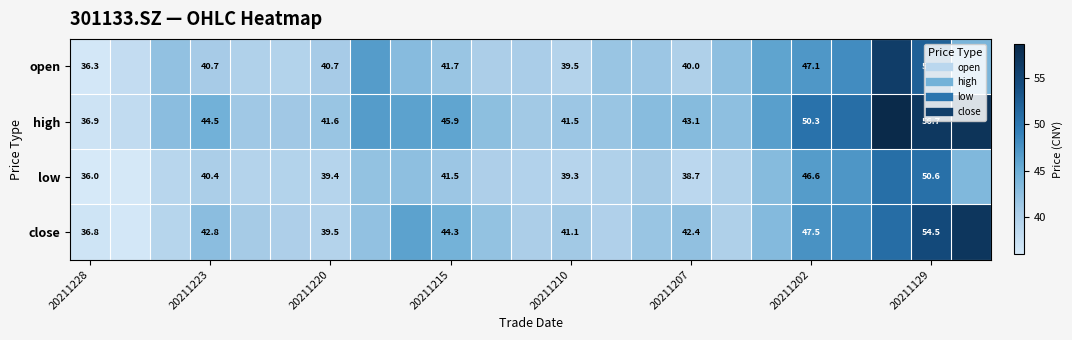

What is the total value across all series at 20211228?

146.0